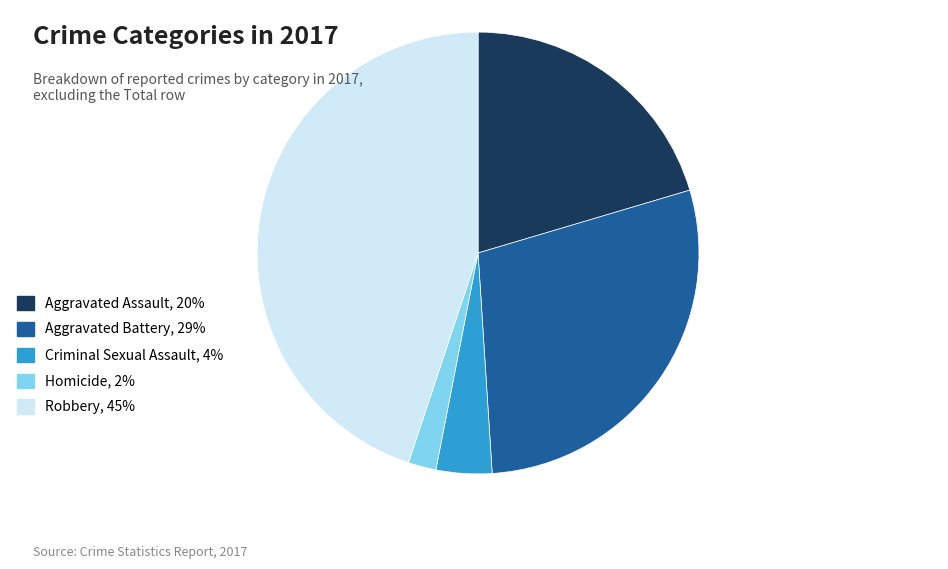

How many segments does this pie chart have?

5